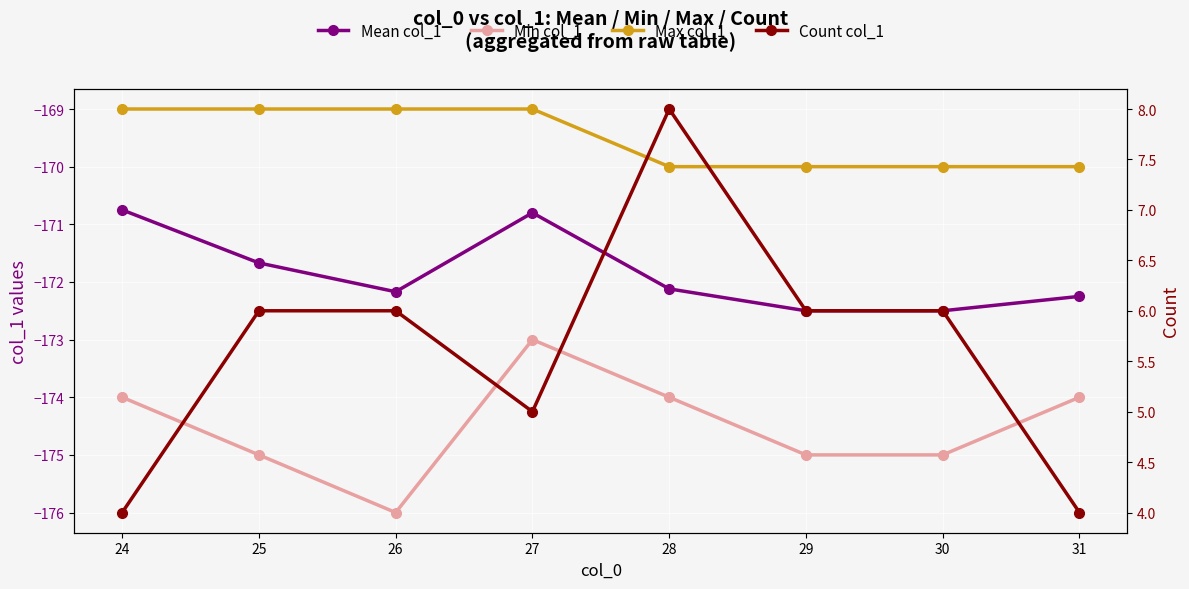

Does the chart display data point markers on the line(s)?

Yes